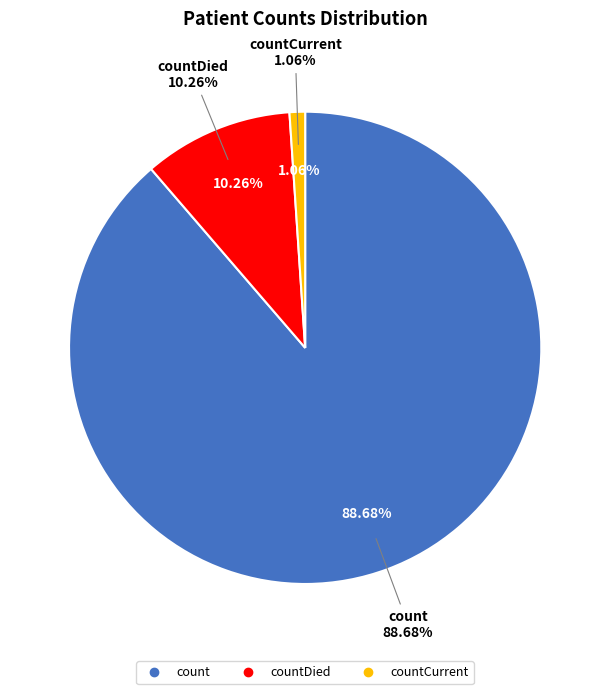

To the nearest percent, what portion does count represent?

89%